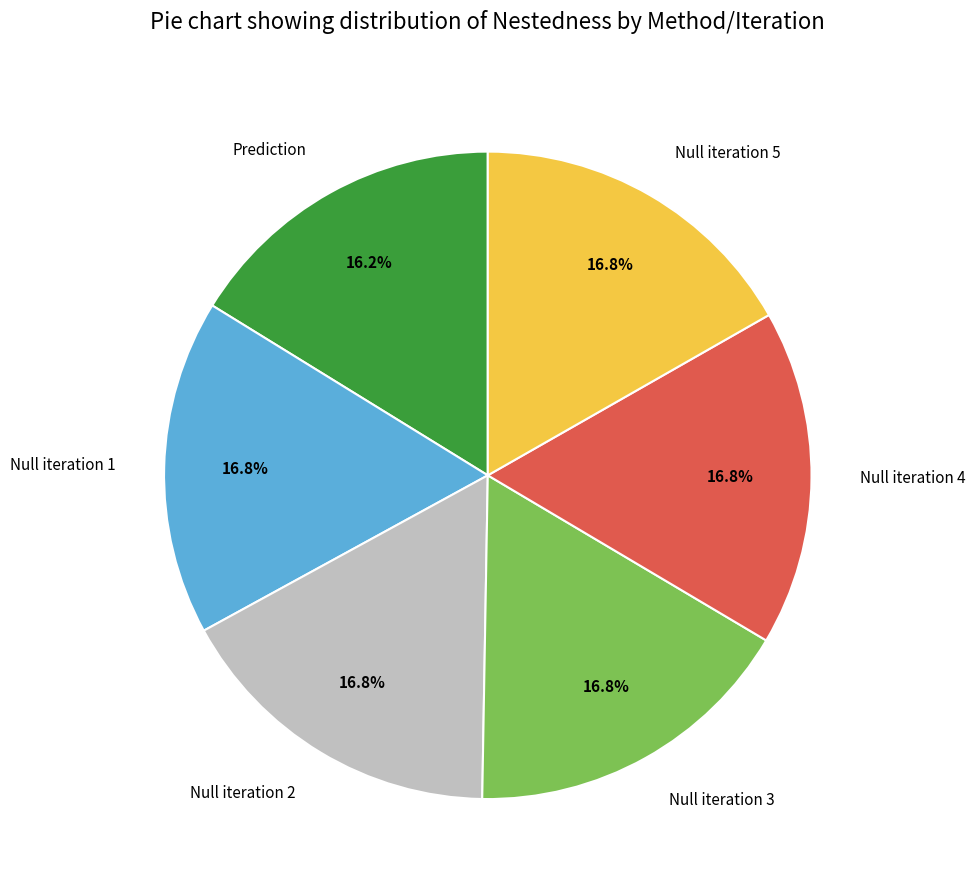

To the nearest percent, what percentage of the pie is Null iteration 4?

17%